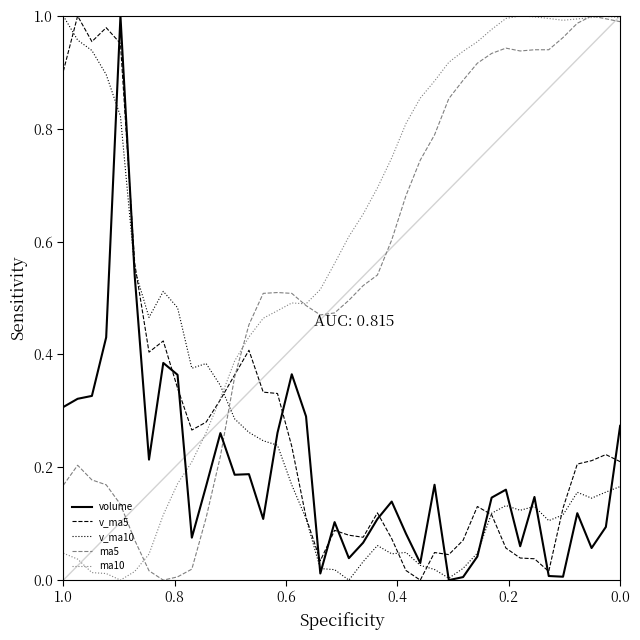

How many data points does each series have?

40